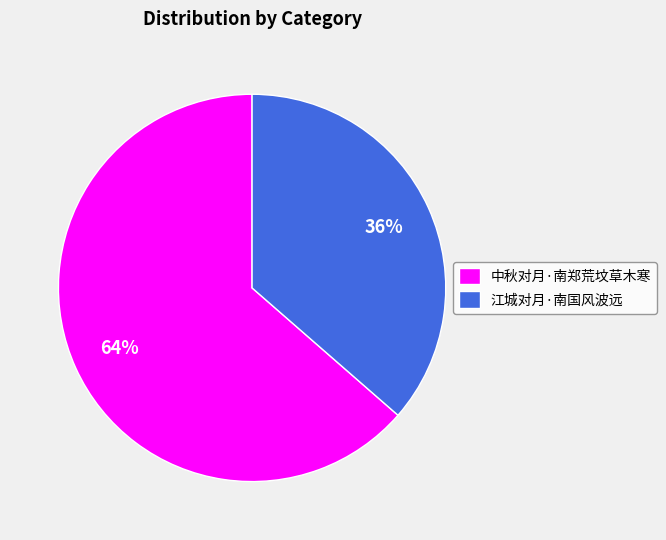

Which slice is the smallest?

江城对月·南国风波远